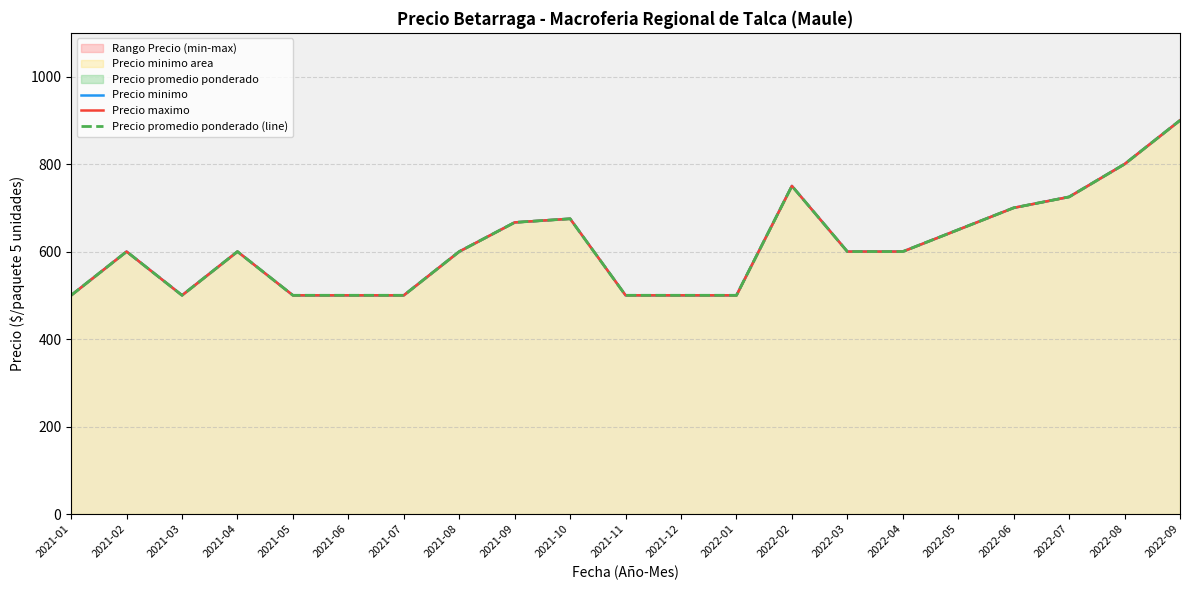

How many values in the Precio promedio ponderado (line) series exceed 600?

8